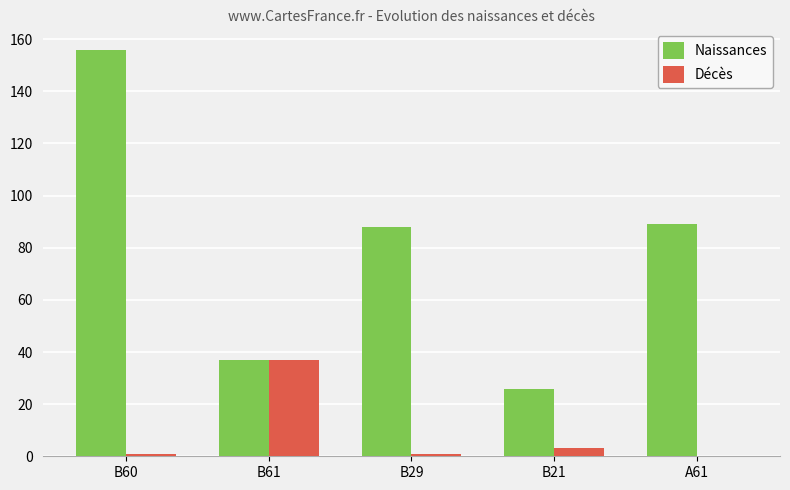

Between B60 and B29, which series saw the biggest shift?

Naissances